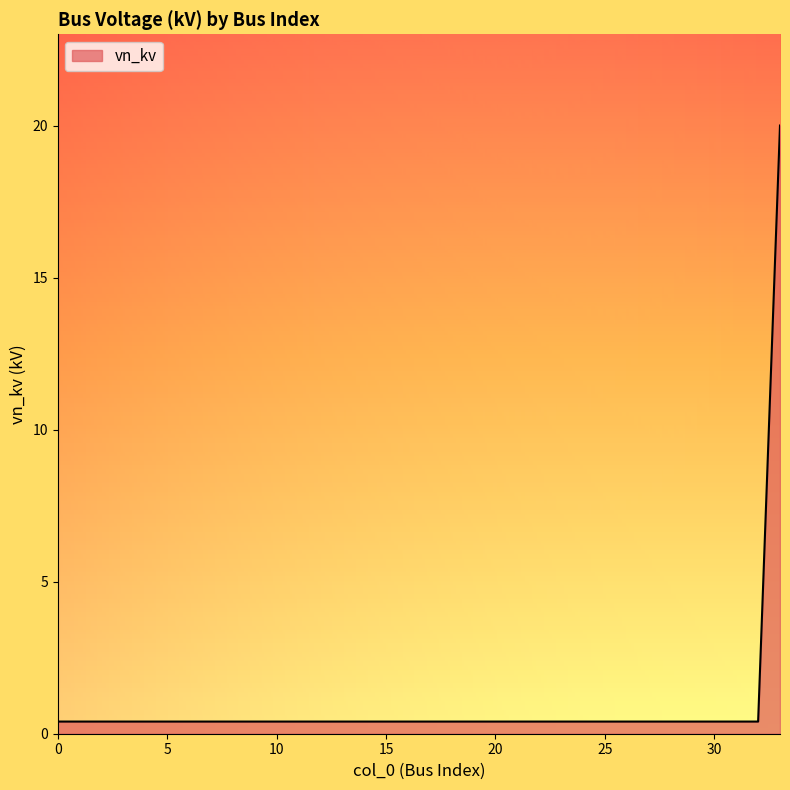

What is the sum of all values?

33.2